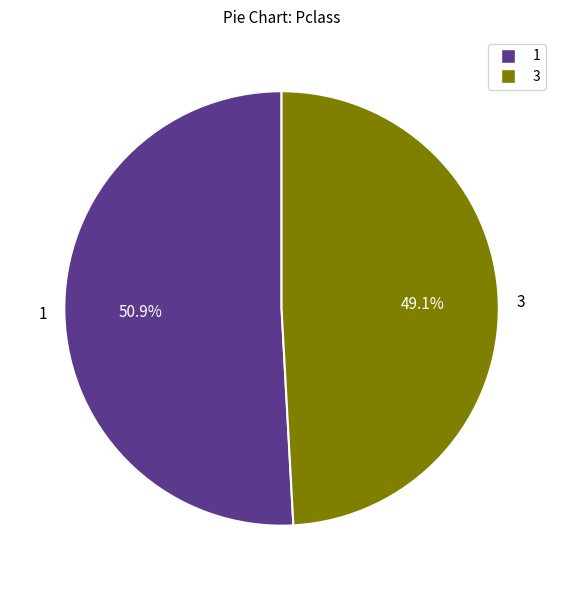

Combined, what portion of the pie is 1 and 3?

100.0%